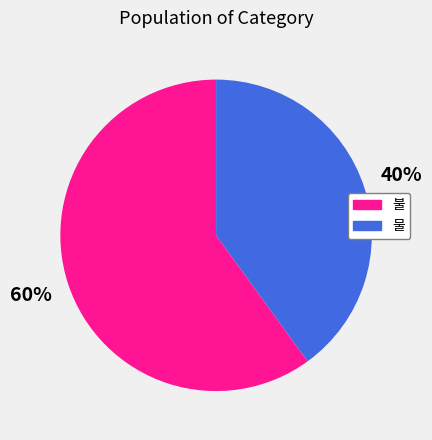

Which has a higher value, 물 or 불?

불